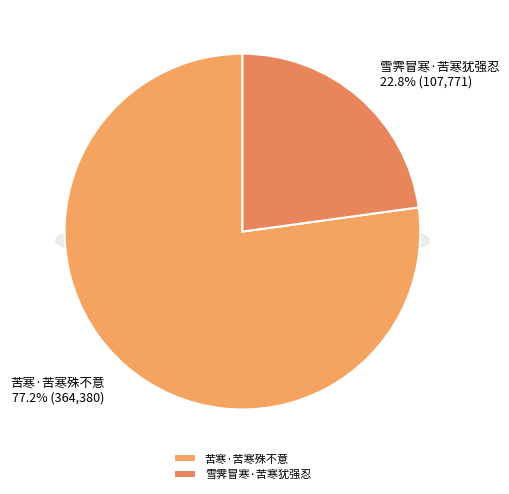

To the nearest percent, what percentage of the pie is 雪霁冒寒·苦寒犹强忍?

23%